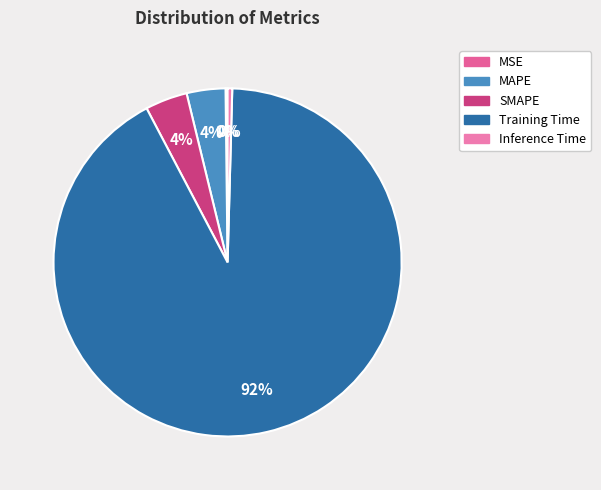

Is it true that Inference Time is 1% of the pie?

False